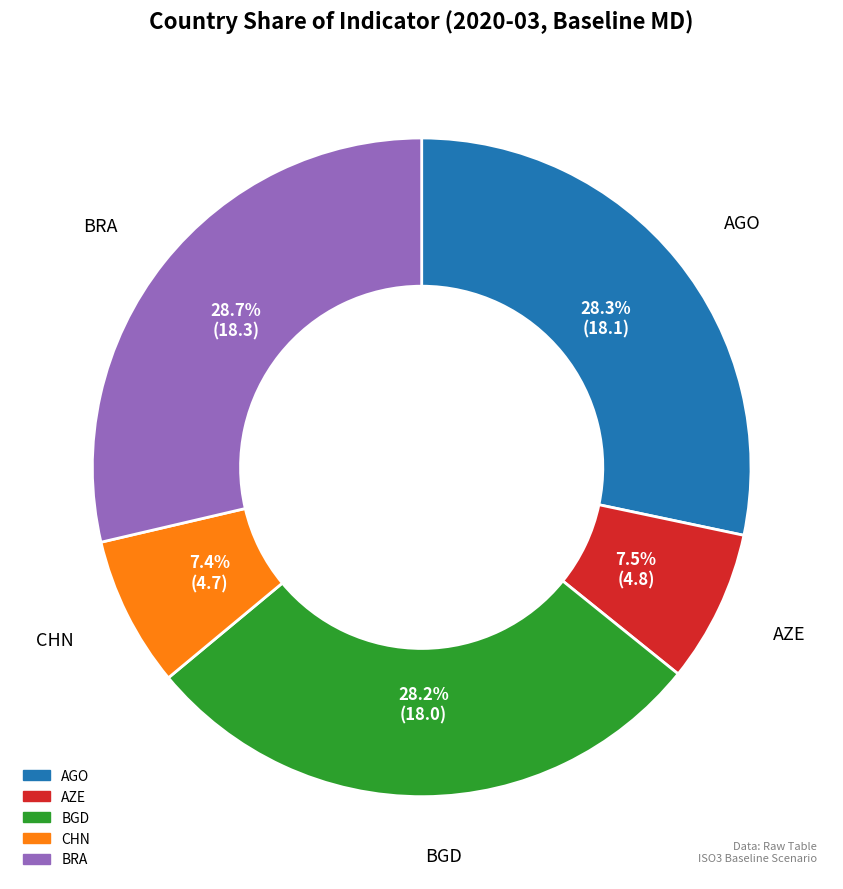

To the nearest percent, what is the average slice percentage?

20%